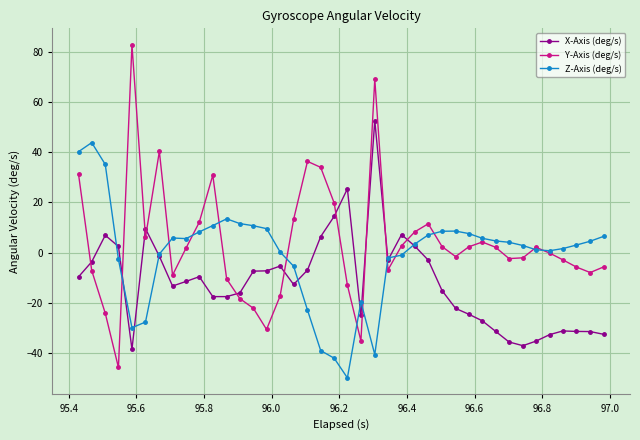

True or false: X-Axis (deg/s) and Y-Axis (deg/s) cross at least once.

True